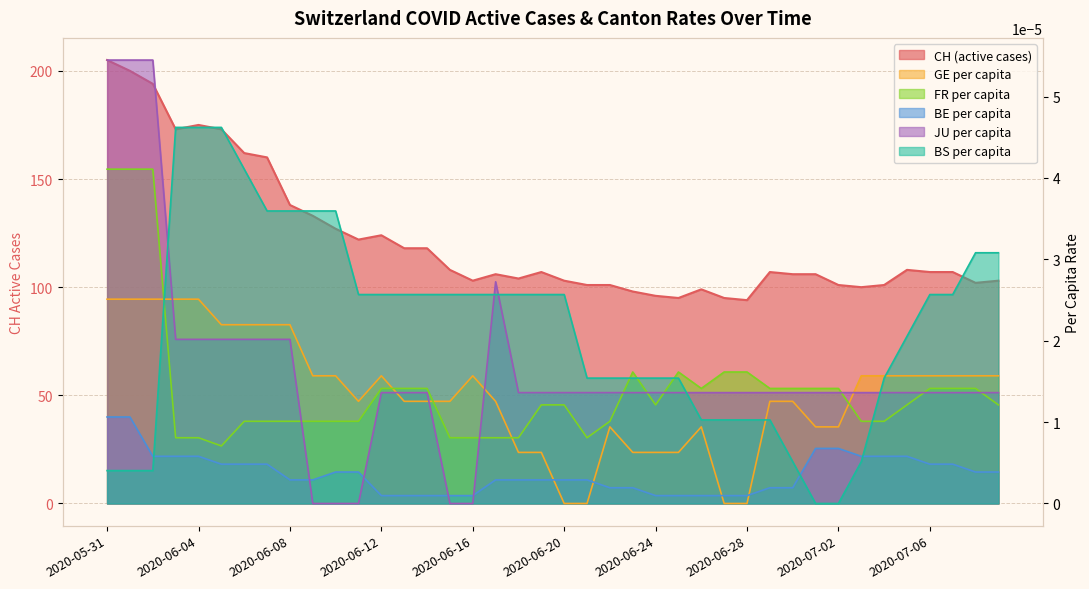

Rank the categories by GE_pc value from lowest to highest.

2020-06-20, 2020-06-21, 2020-06-27, 2020-06-28, 2020-06-18, 2020-06-19, 2020-06-23, 2020-06-24, 2020-06-25, 2020-06-22, 2020-06-26, 2020-07-01, 2020-07-02, 2020-06-11, 2020-06-13, 2020-06-14, 2020-06-15, 2020-06-17, 2020-06-29, 2020-06-30, 2020-06-09, 2020-06-10, 2020-06-12, 2020-06-16, 2020-07-03, 2020-07-04, 2020-07-05, 2020-07-06, 2020-07-07, 2020-07-08, 2020-07-09, 2020-06-05, 2020-06-06, 2020-06-07, 2020-06-08, 2020-05-31, 2020-06-01, 2020-06-02, 2020-06-03, 2020-06-04